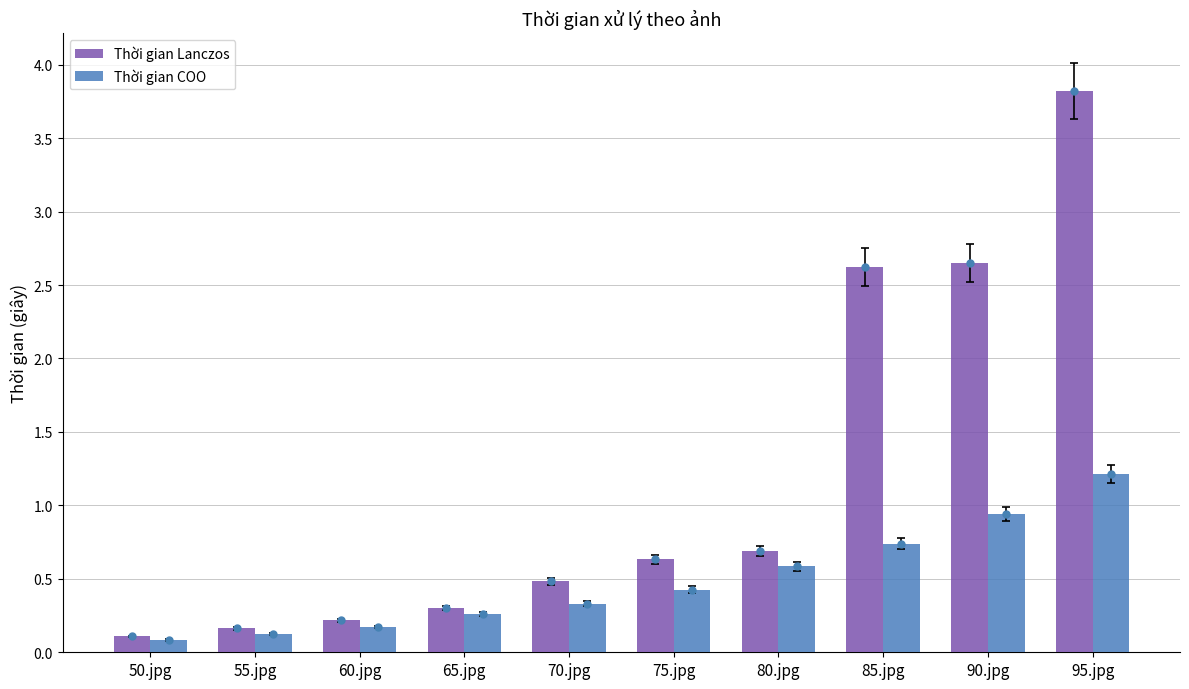

What is the value of the Thời gian COO bar at the 10th from the left?

1.2